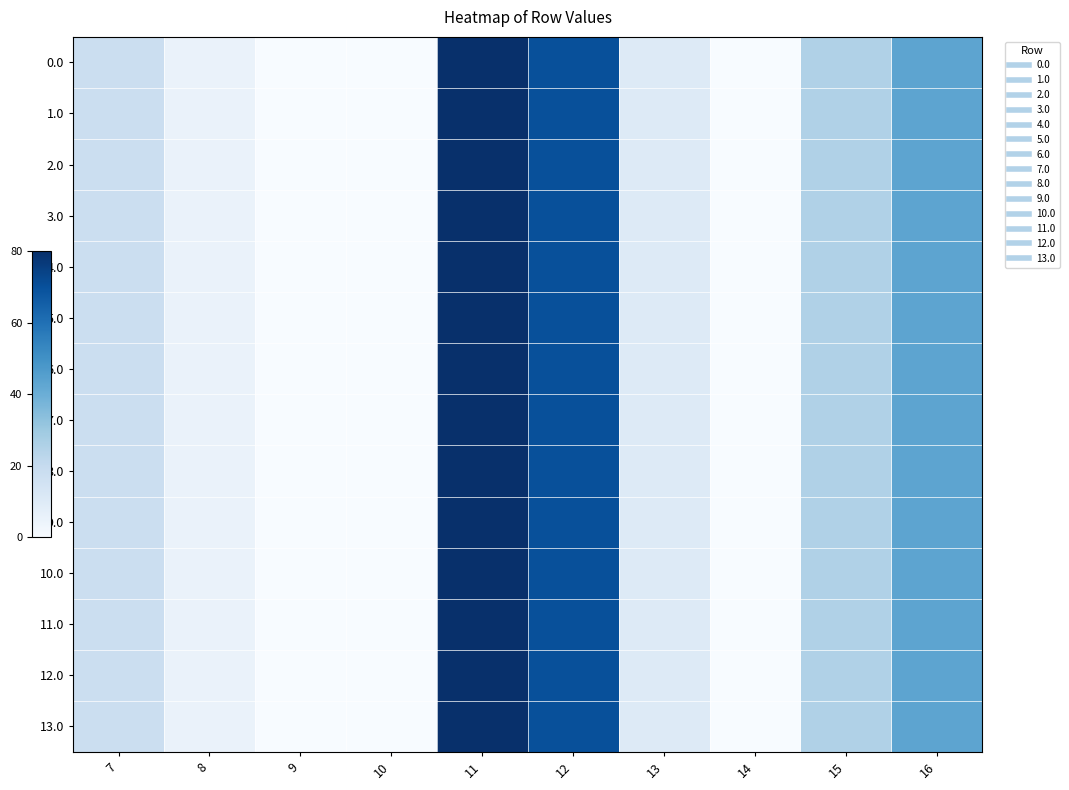

Which has a higher value, 11 or 8?

11